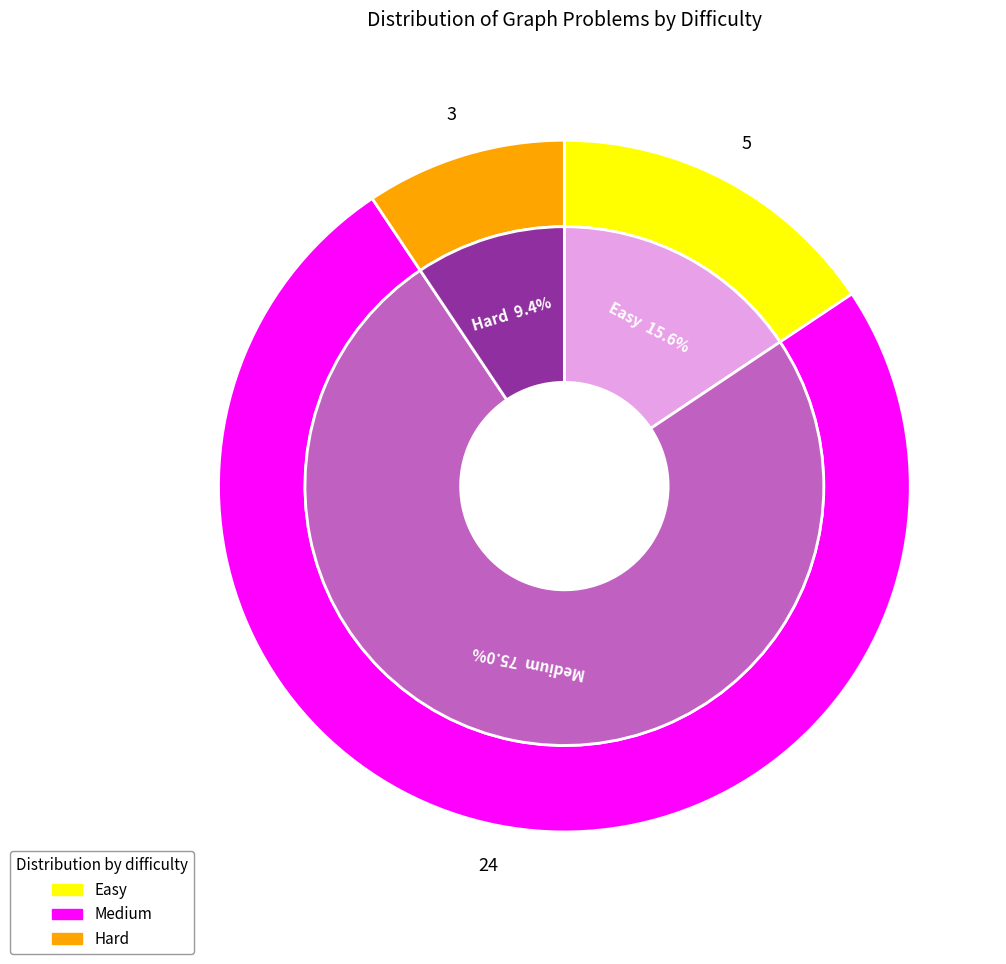

Count the number of slices in the pie.

3